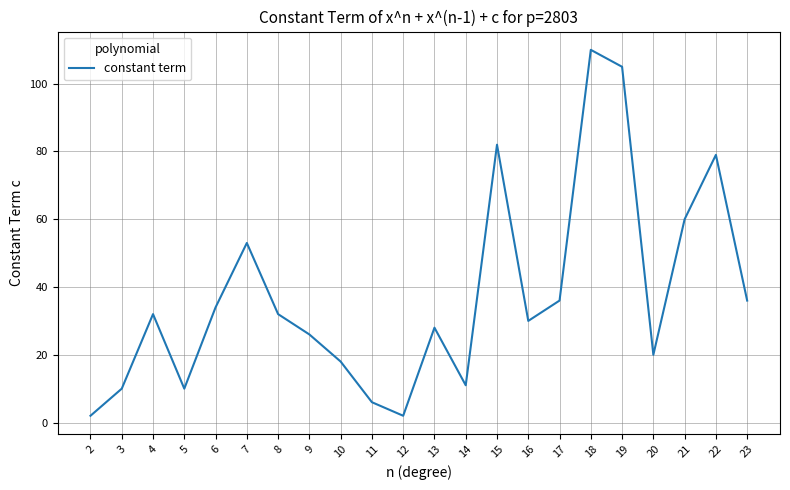

Does the chart display data point markers on the line(s)?

No